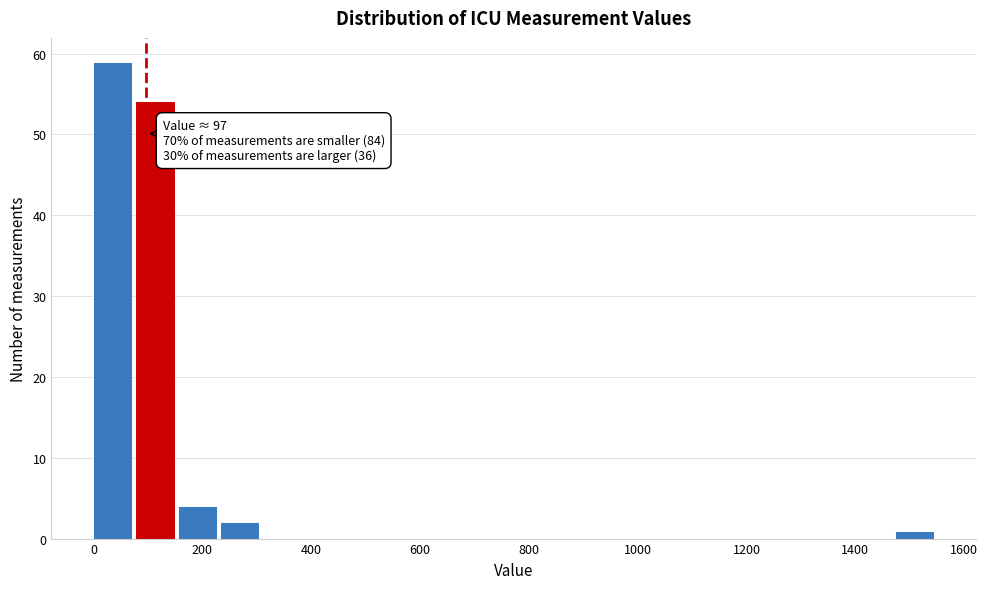

Around what value on the x-axis is the tallest bar? Give the approximate position of its centre, as read against the axis.

40